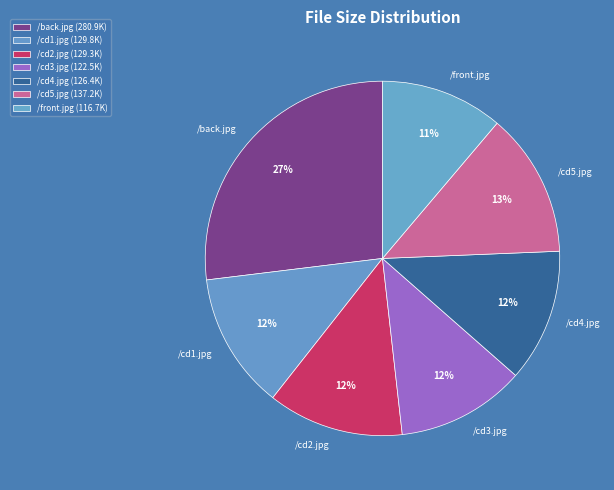

What is the smallest slice in the pie chart?

/front.jpg